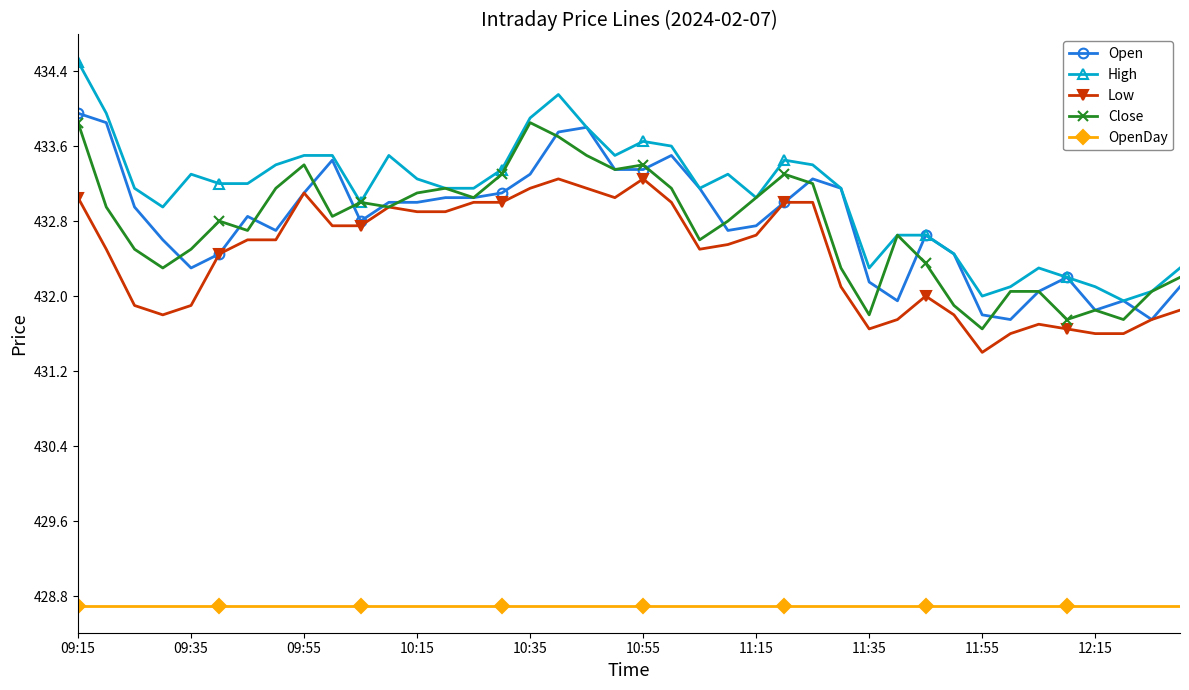

Which series has the largest total across all categories?

High